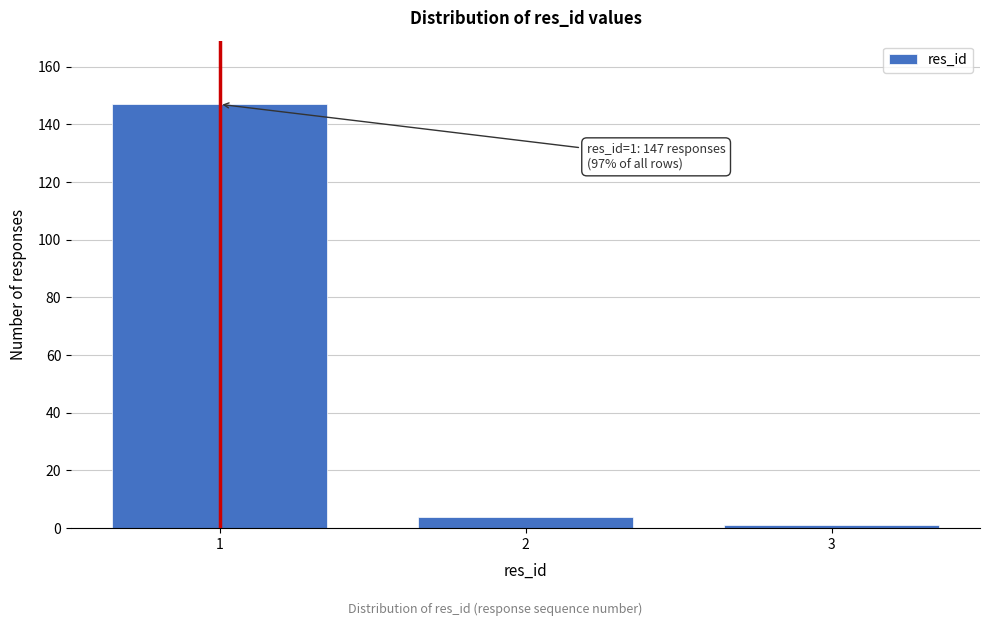

Reading left to right, what are all the values shown in this chart?

1=147	2=4	3=1